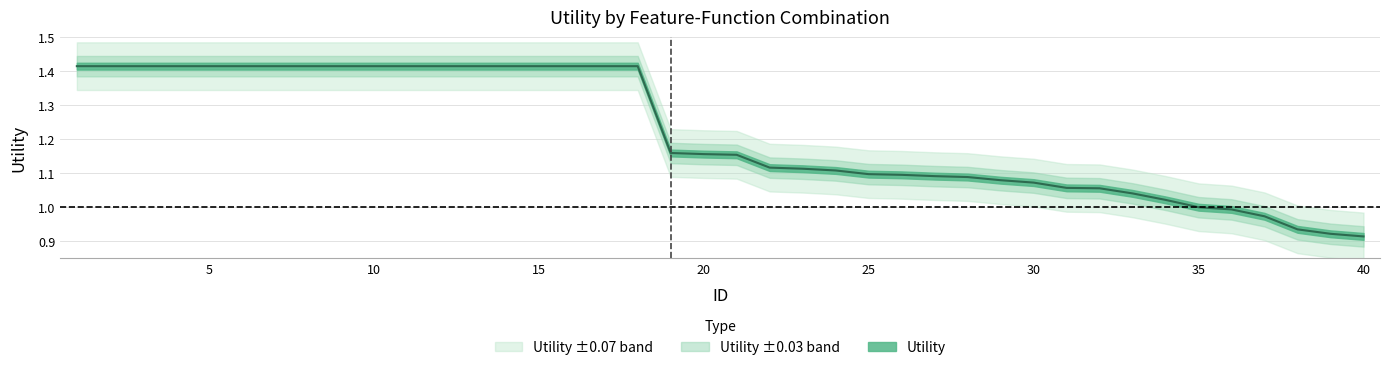

List the labels in order of value, largest first.

1, 2, 3, 4, 5, 6, 7, 8, 9, 10, 11, 12, 13, 14, 15, 16, 17, 18, 19, 20, 21, 22, 23, 24, 25, 26, 27, 28, 29, 30, 31, 32, 33, 34, 35, 36, 37, 38, 39, 40